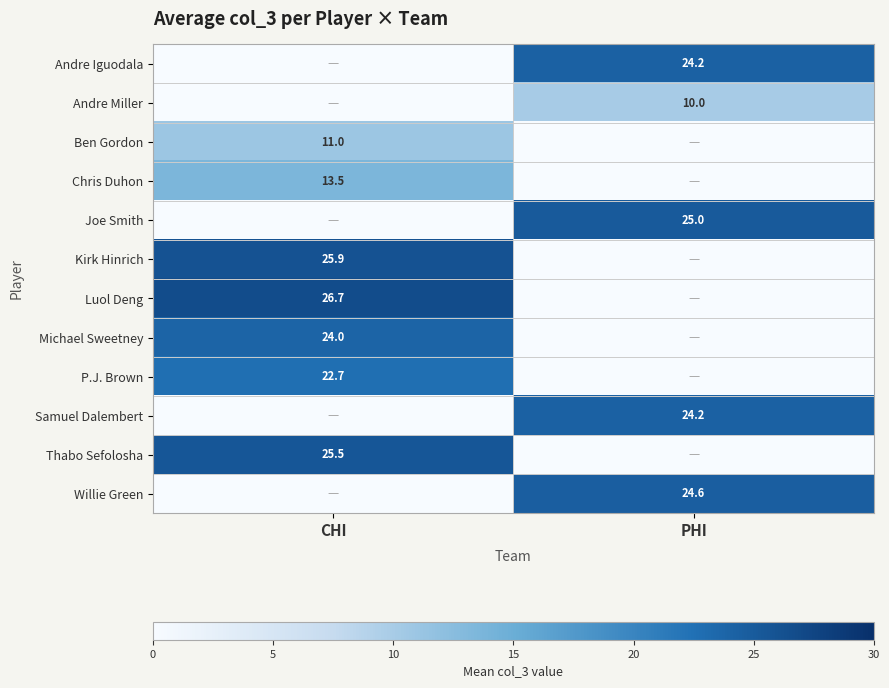

The value of Michael Sweetney at CHI is 33.4. True or false?

False